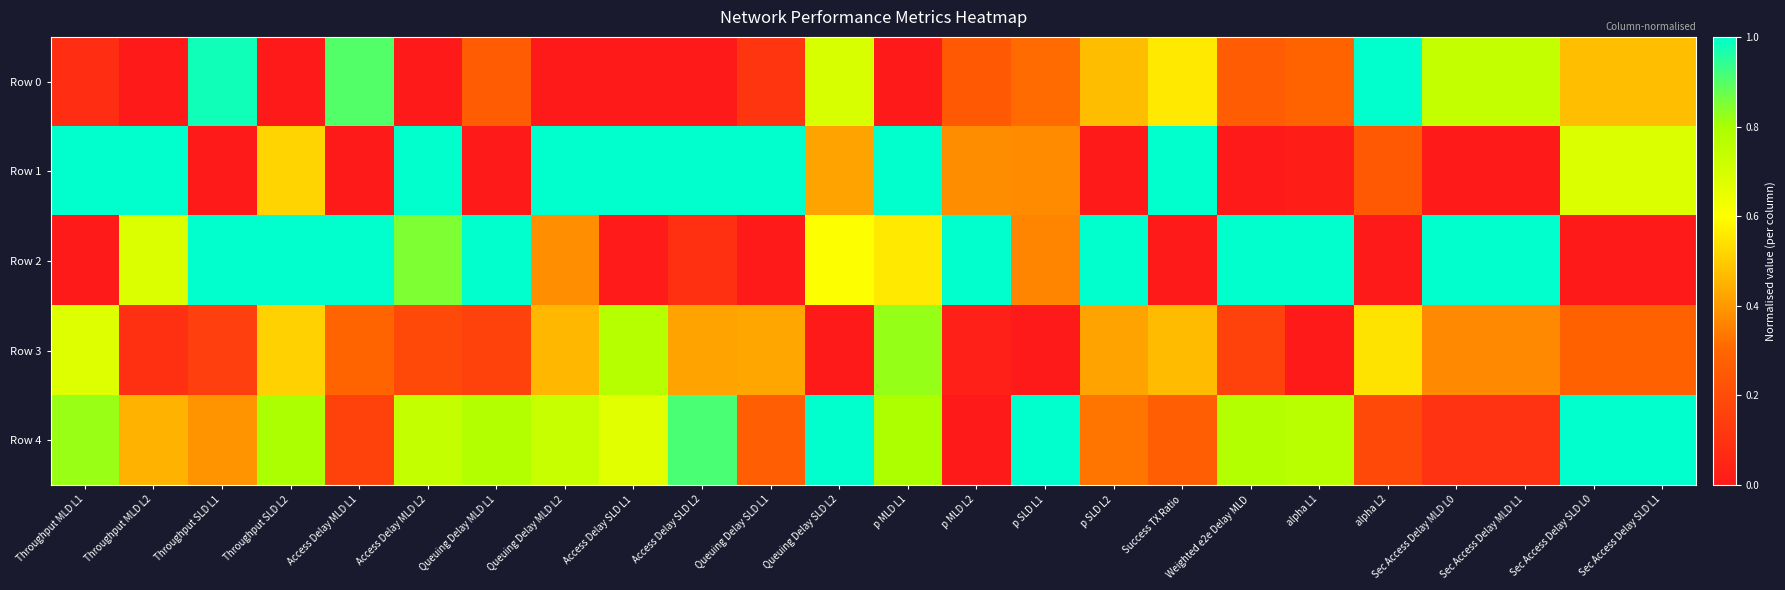

Rank the series at p SLD L2 from highest to lowest value.

Row 2, Row 0, Row 3, Row 4, Row 1